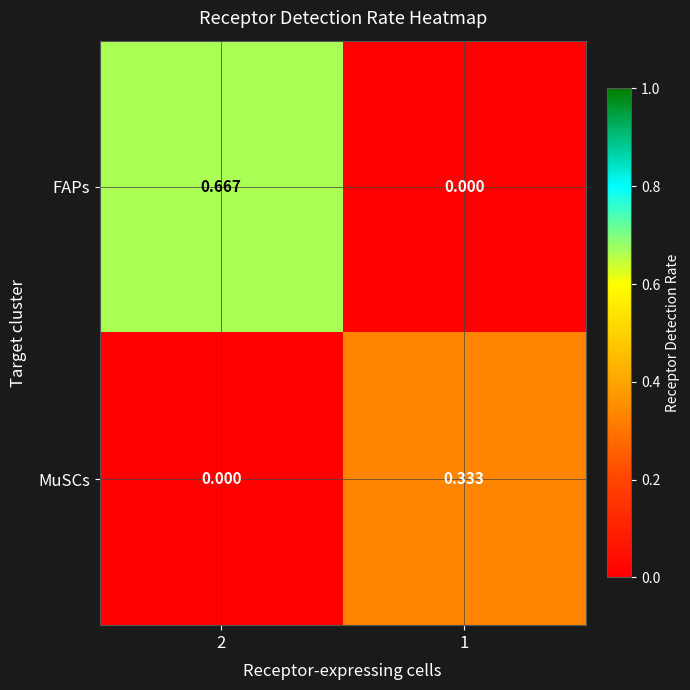

Is the value of MuSCs at 2 greater than the value of FAPs at 2?

No